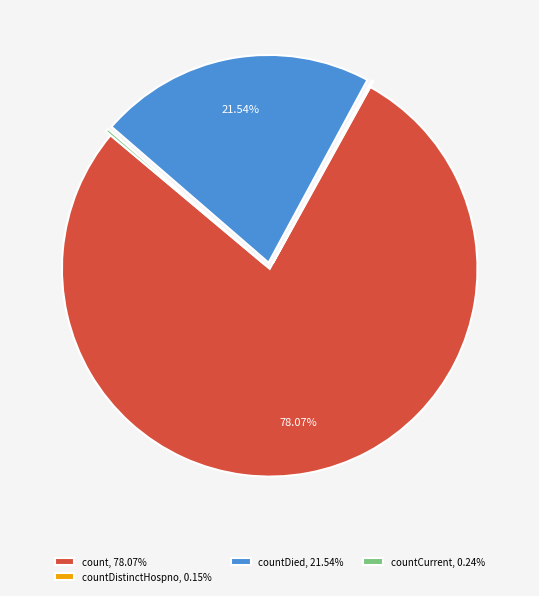

What is the ratio of the value at countDied, 21.54% to the value at count, 78.07%?

0.3